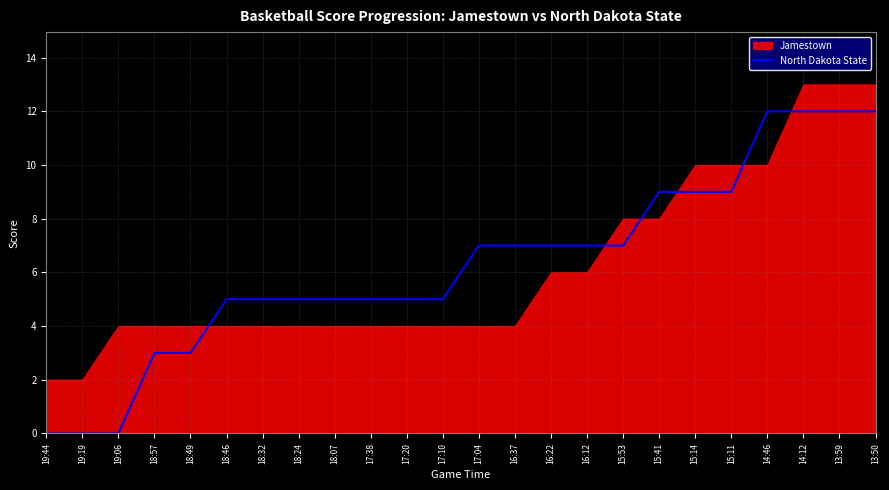

True or false: the data shows 12 at 13:50.

True